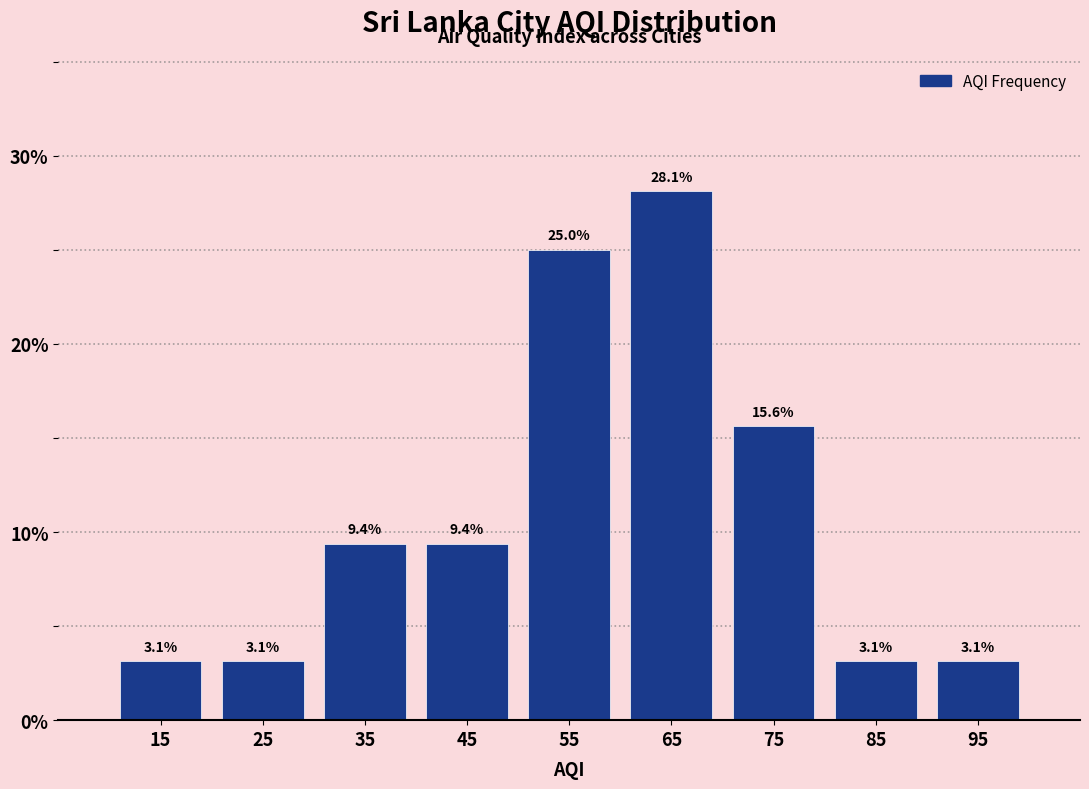

Reading left to right, list every bar in this chart as the range it spans on the x-axis followed by its height.

10 to 20: 3.1
20 to 30: 3.1
30 to 40: 9.4
40 to 50: 9.4
50 to 60: 25.0
60 to 70: 28.1
70 to 80: 15.6
80 to 90: 3.1
90 to 100: 3.1